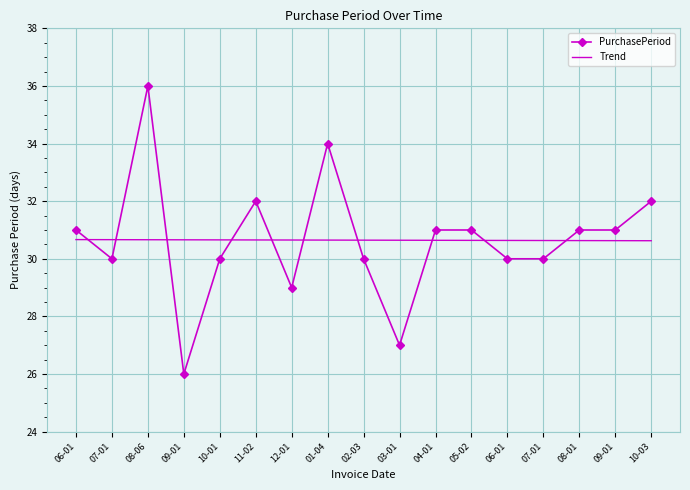

At which label does PurchasePeriod reach its peak?

08-06